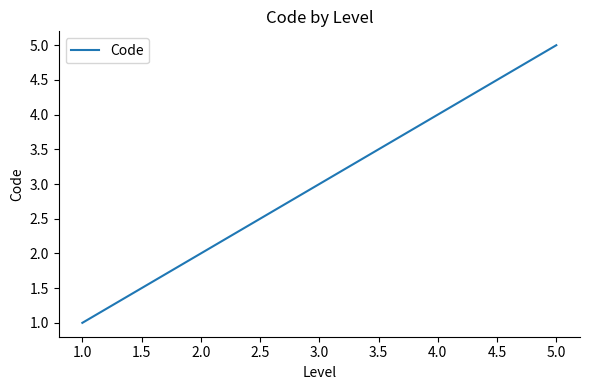

True or false: the data has more than 1 interior local peaks.

False